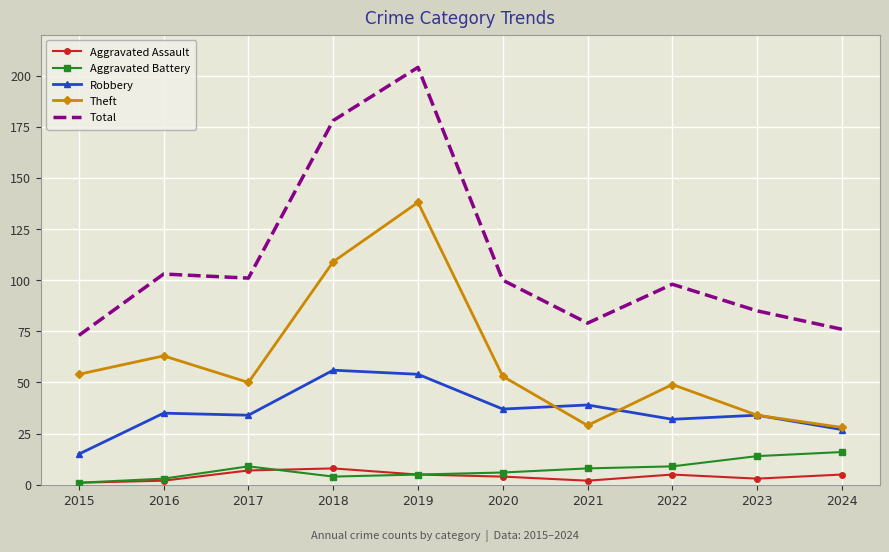

True or false: Total and Aggravated Battery intersect in this chart.

False